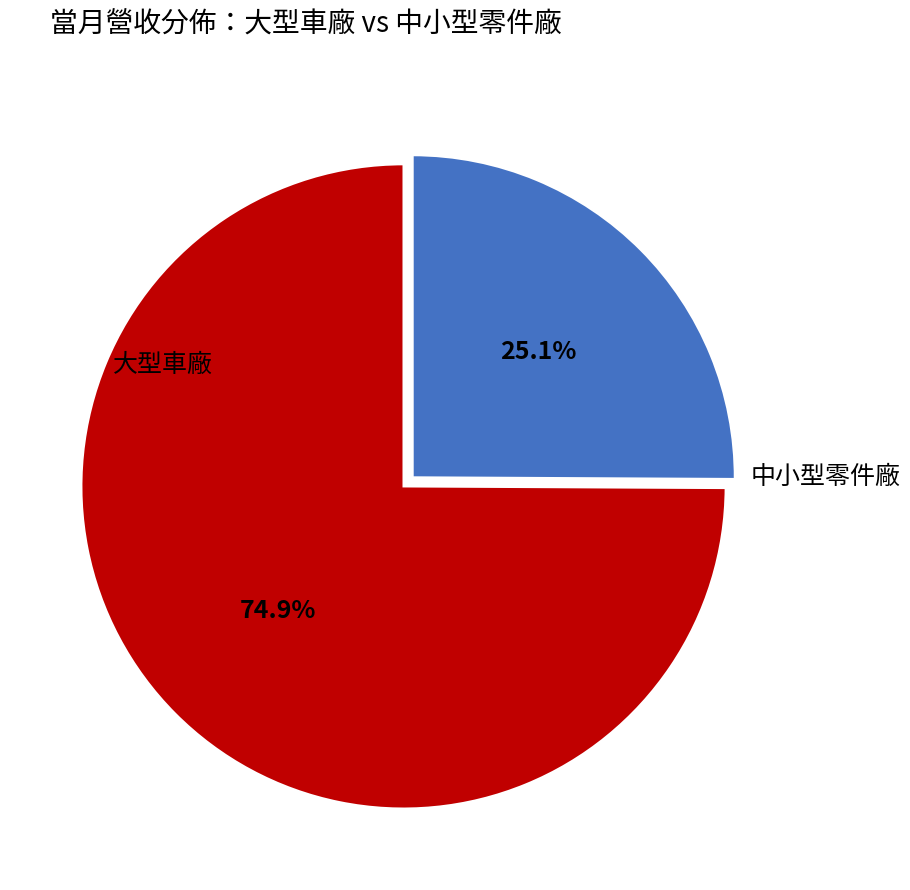

Does any single category account for the majority?

Yes